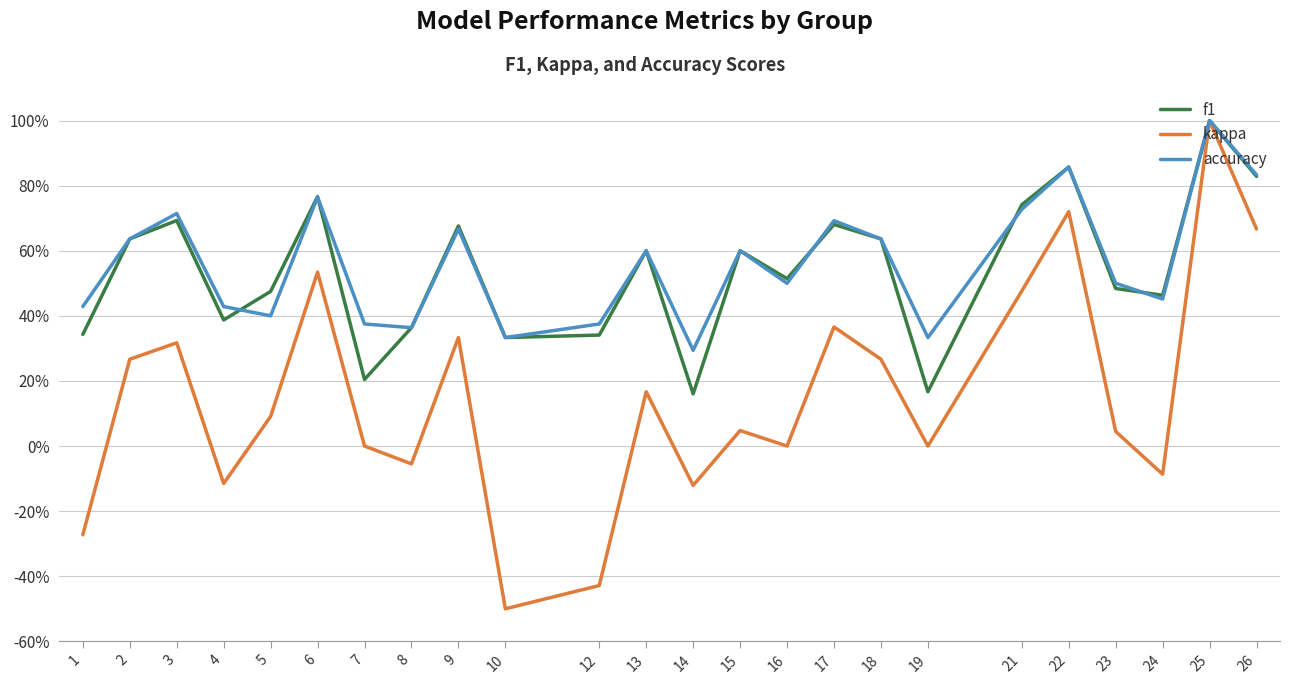

Is it true that f1 equals 0.9 at 22?

True